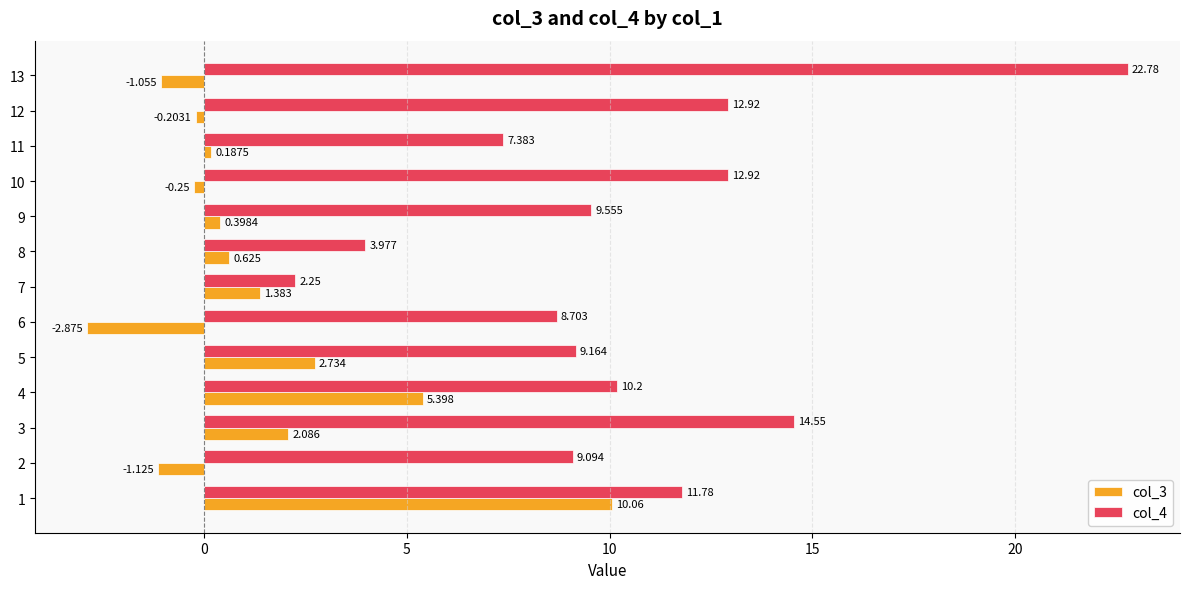

At which category is the sum across all series the highest?

1